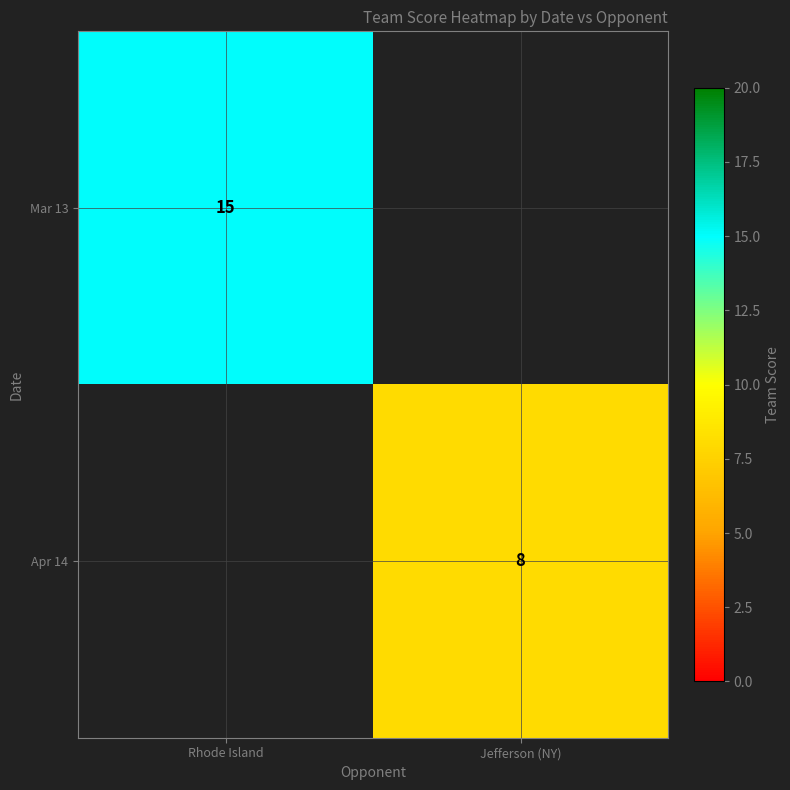

The Apr 14 series shows 8 at Jefferson (NY). True or false?

True